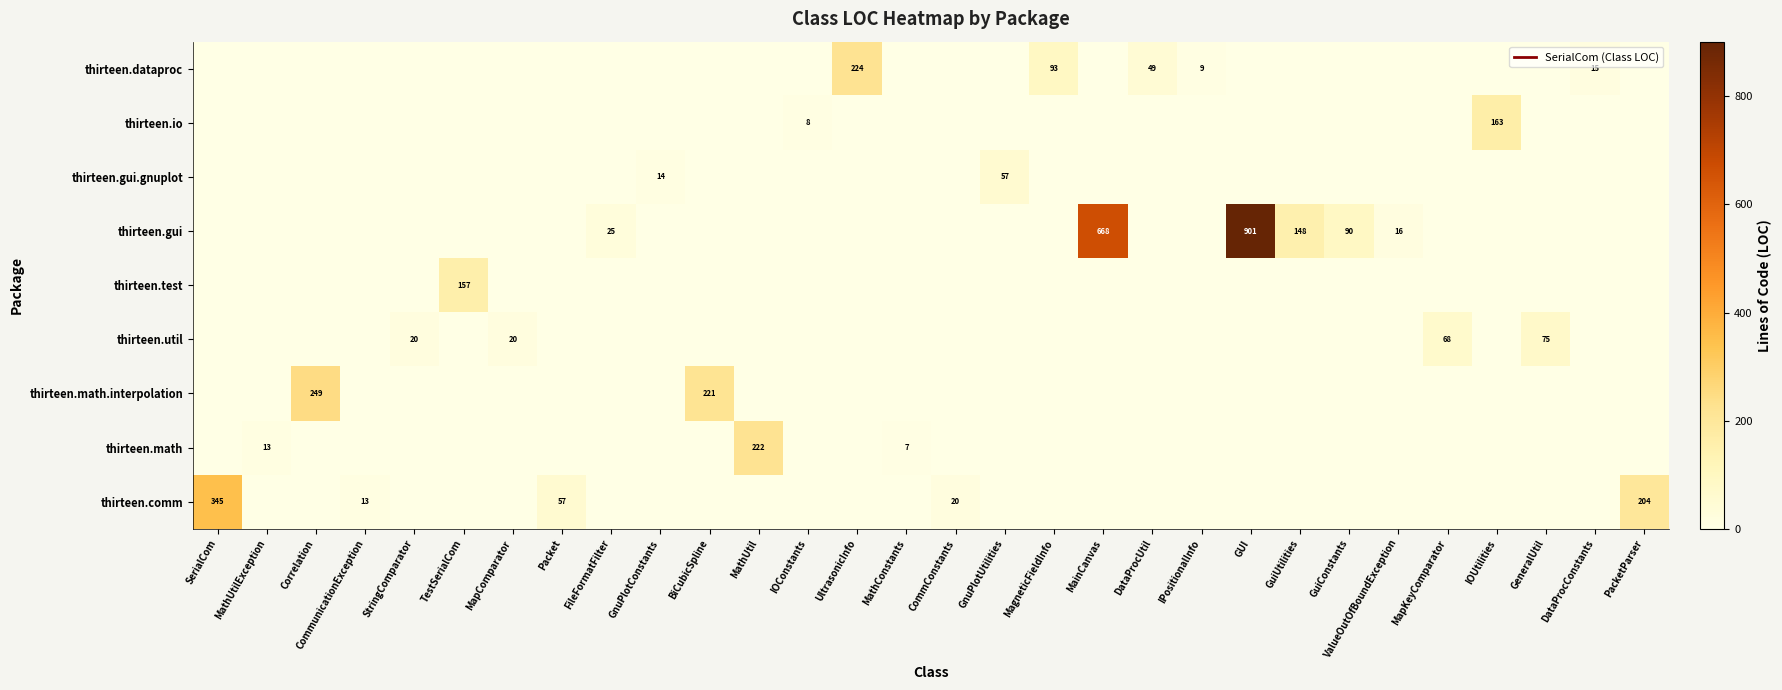

Rank the series by their maximum value, from lowest to highest.

thirteen.gui.gnuplot, thirteen.util, thirteen.test, thirteen.io, thirteen.math, thirteen.dataproc, thirteen.math.interpolation, thirteen.comm, thirteen.gui